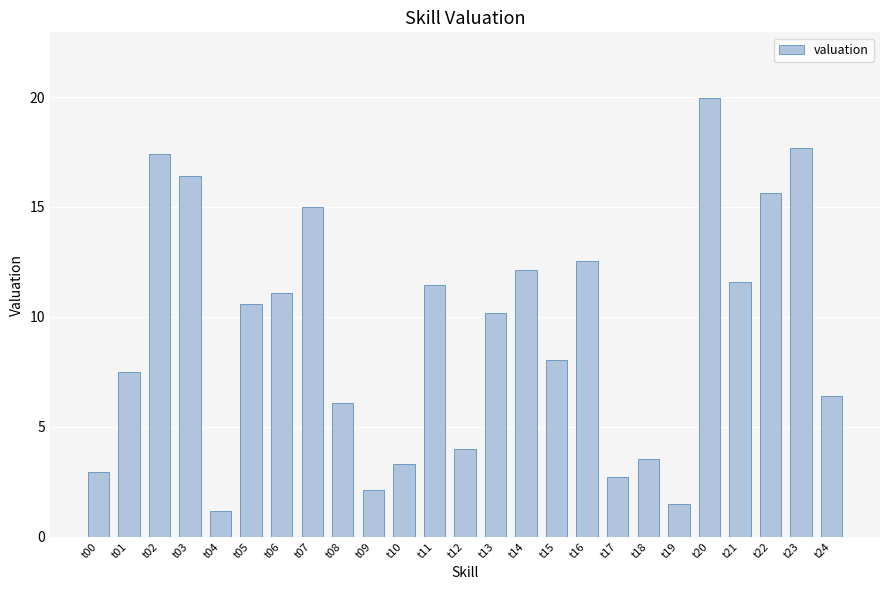

What is the difference between the maximum and minimum values?

18.8